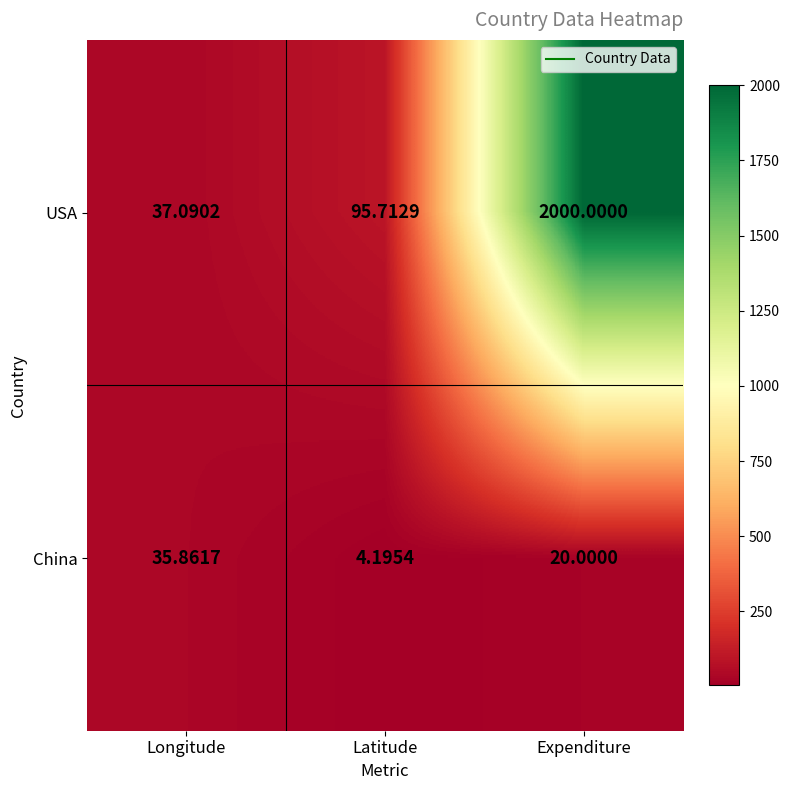

At how many categories does at least one series exceed 721?

1